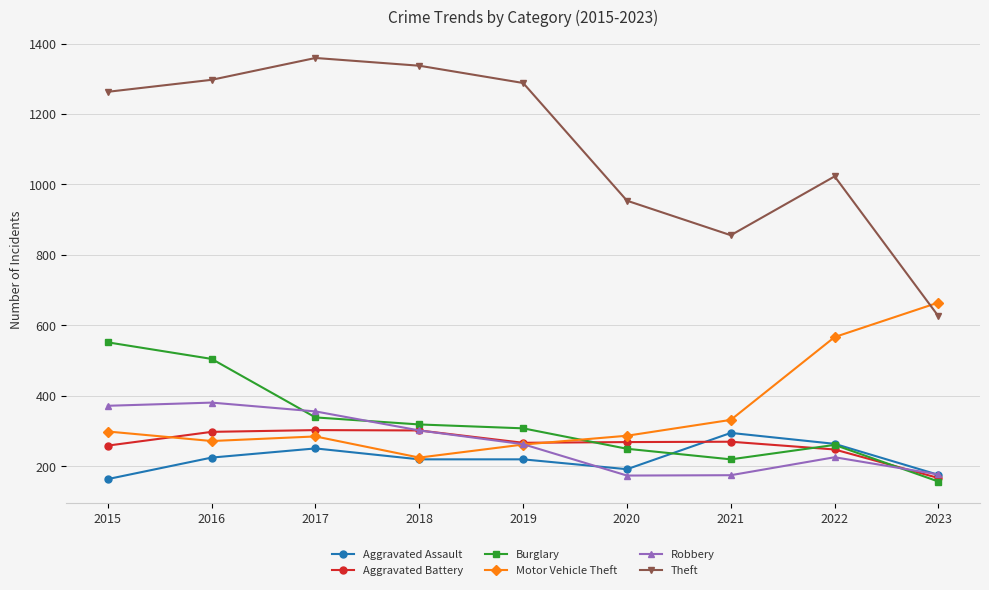

Which series has the largest total across all categories?

Theft